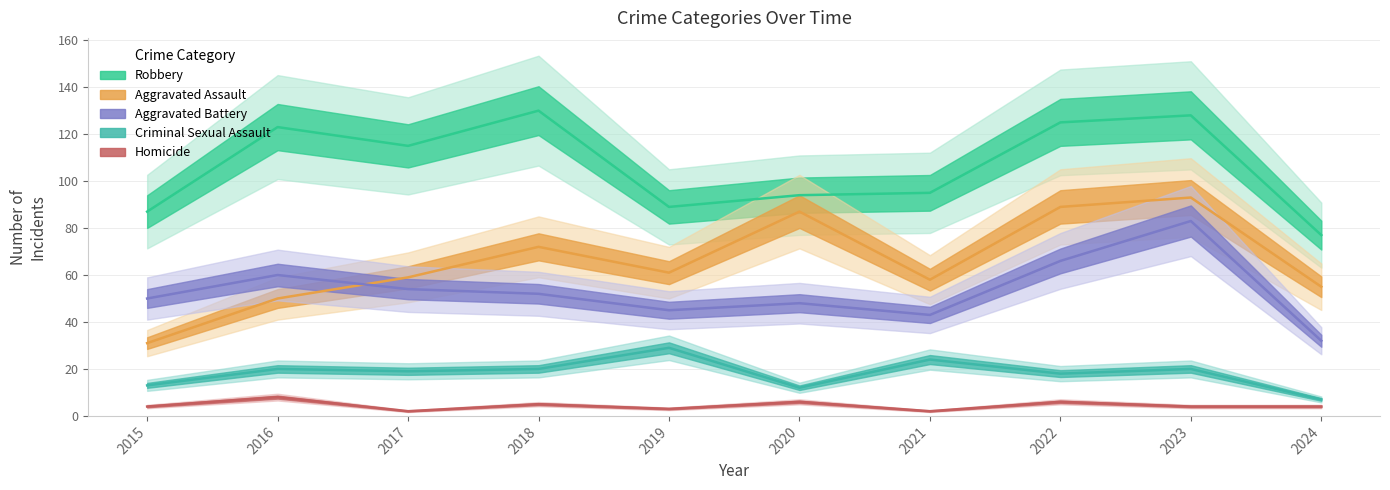

What value does the Aggravated Battery series have at 2024?

32